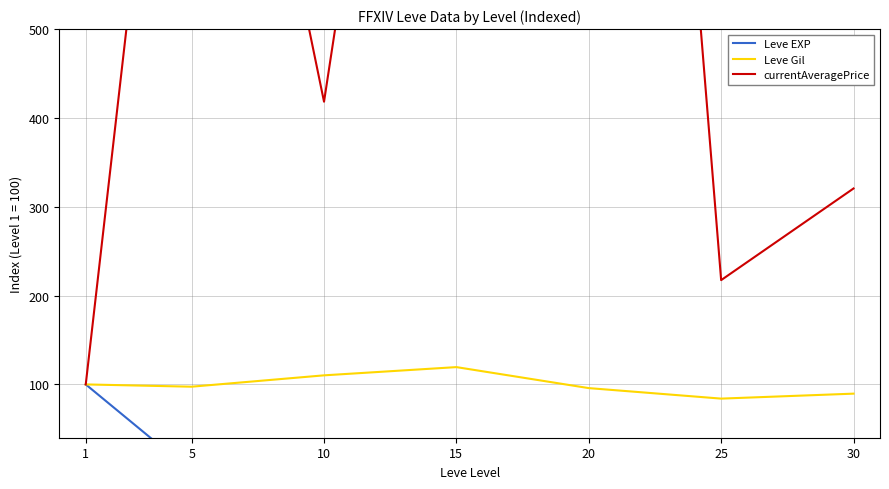

At which label is currentAveragePrice closest to 1076?

5